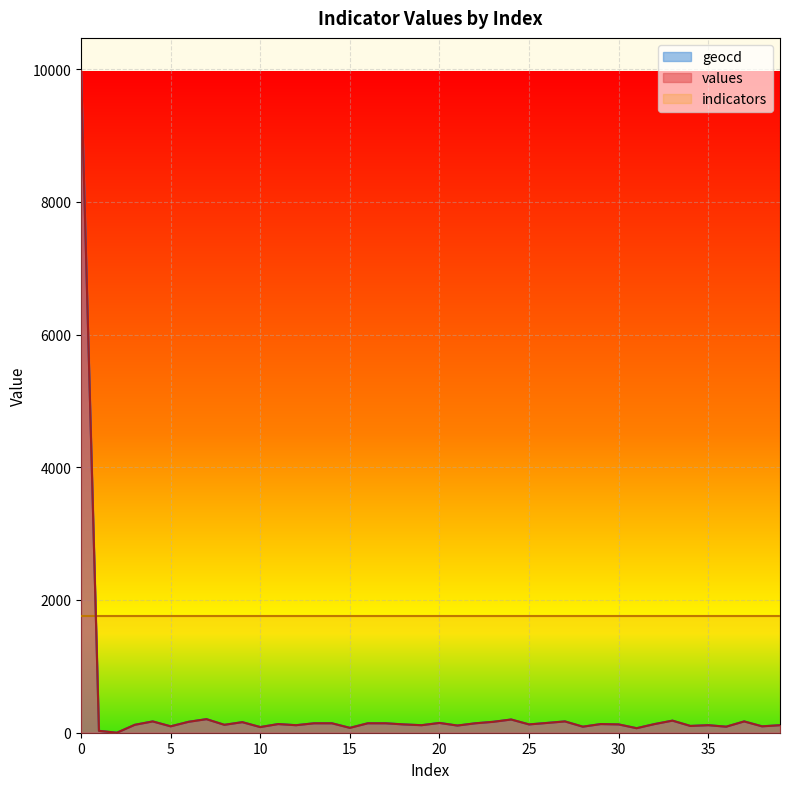

Which category has the lowest value in the geocd series?

2